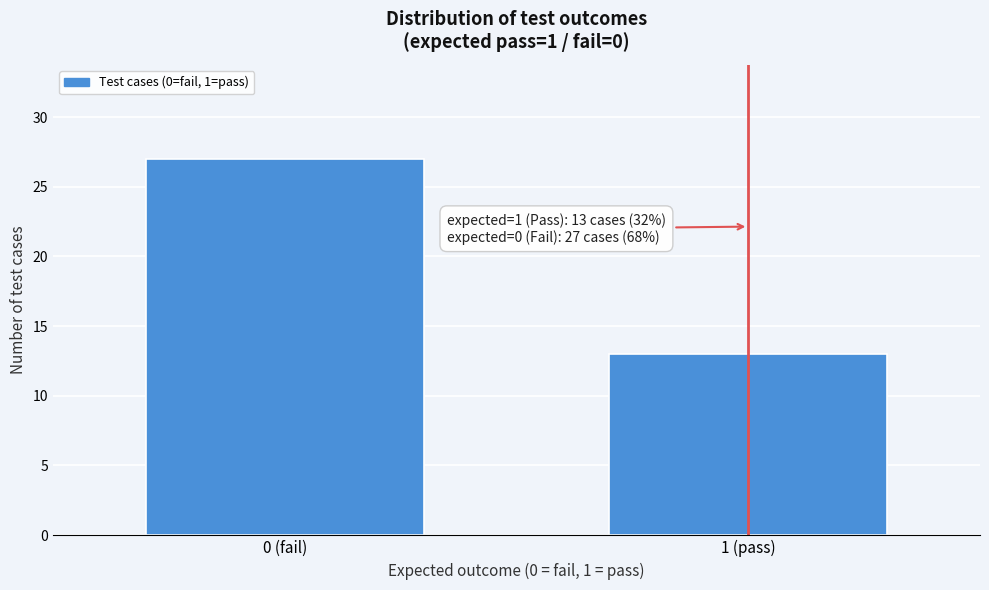

Reading left to right, extract all data points from this chart.

27	13